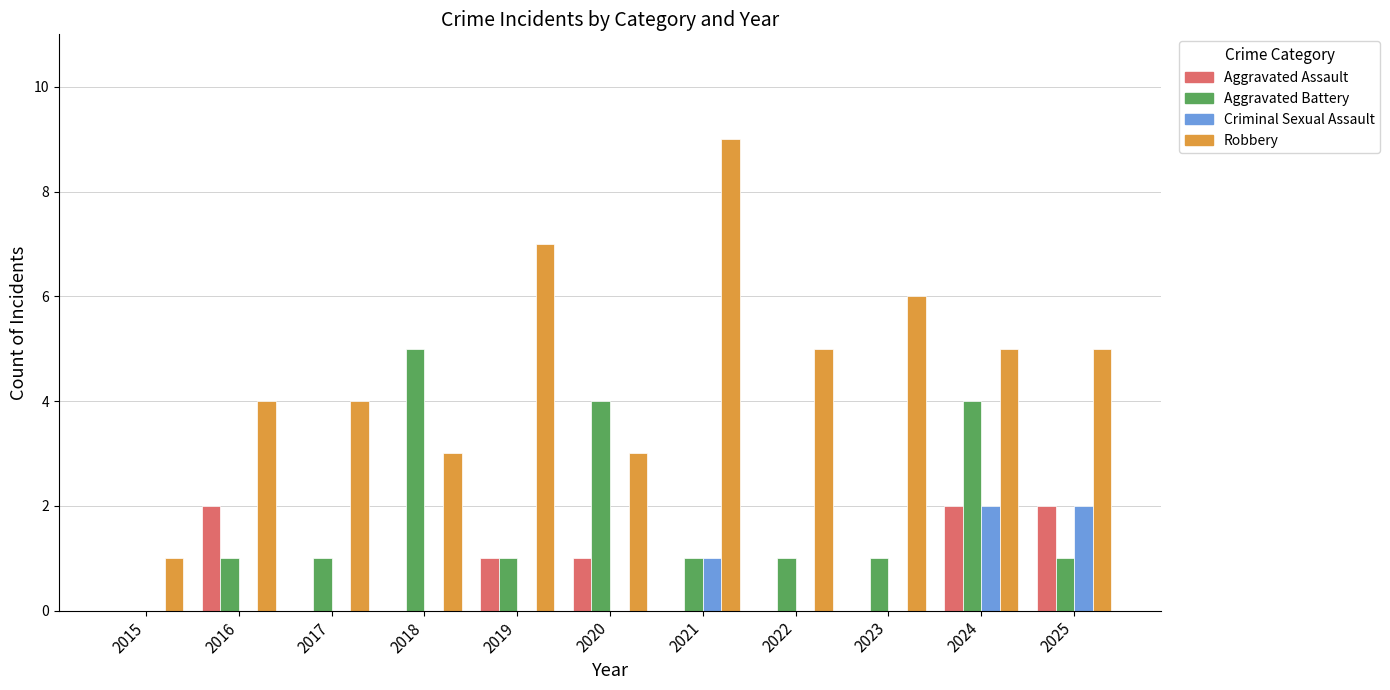

At which category does the chart reach its peak across all series?

2021